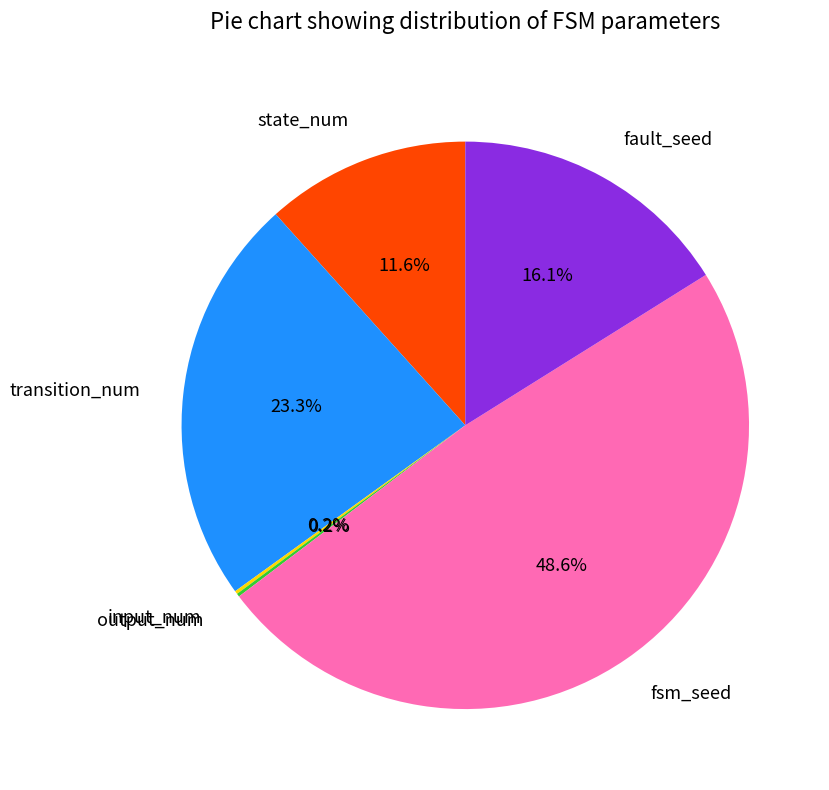

Does any single category account for the majority?

No